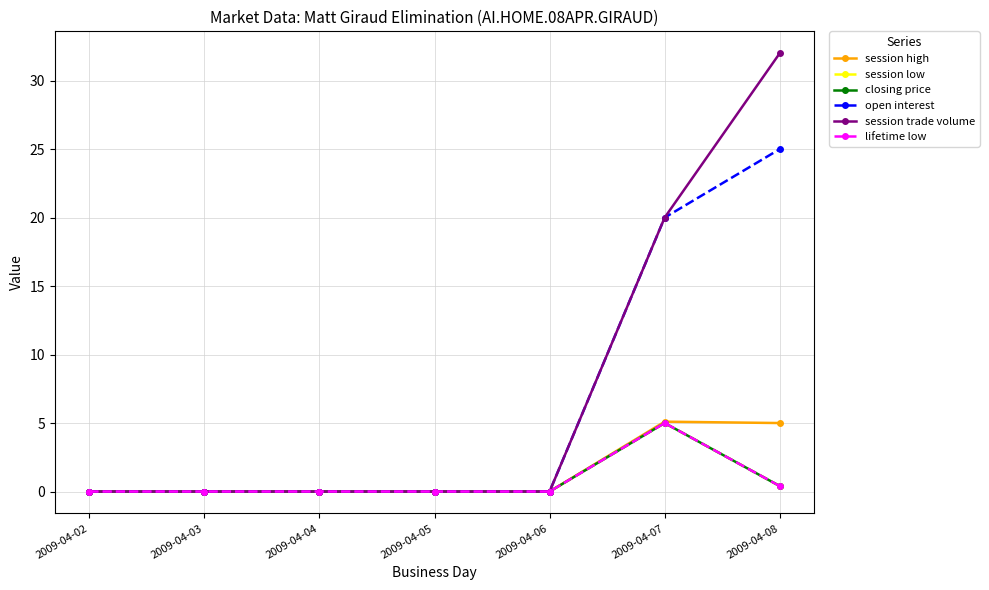

Does the chart have visible grid lines?

Yes